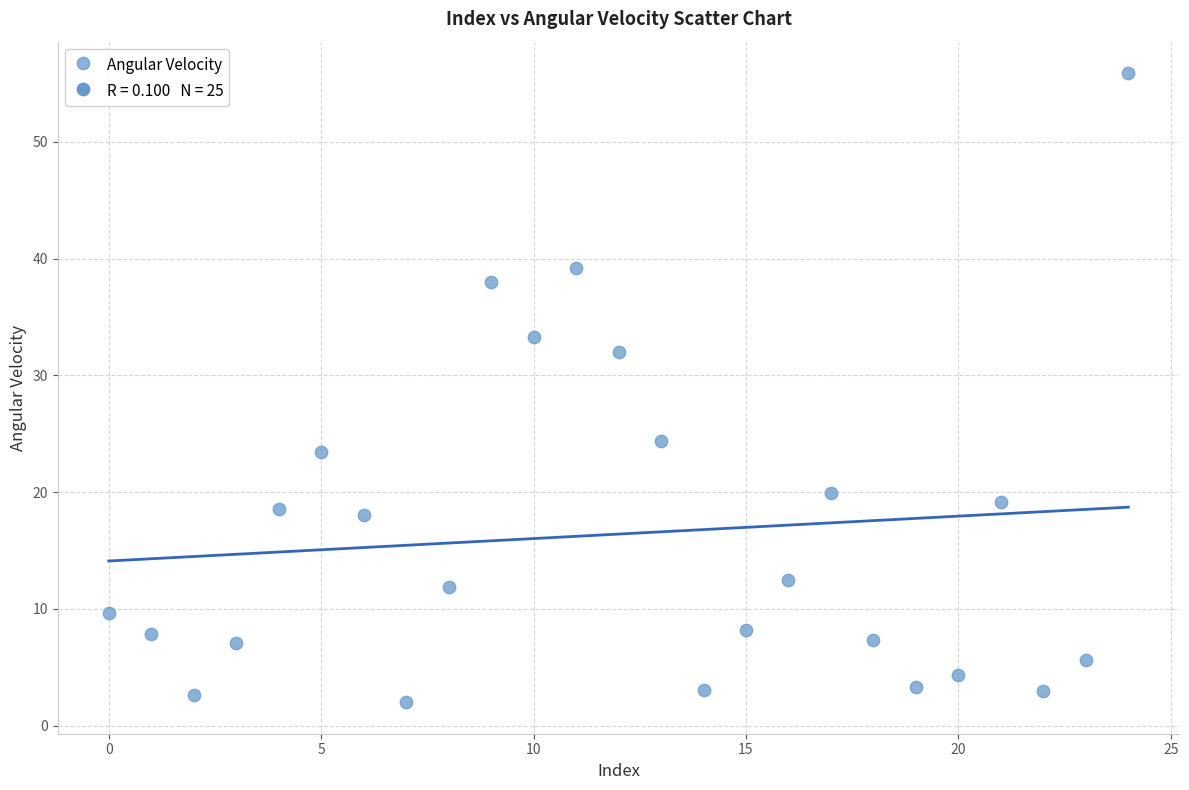

What is the range of Y values (max minus min)?

53.9